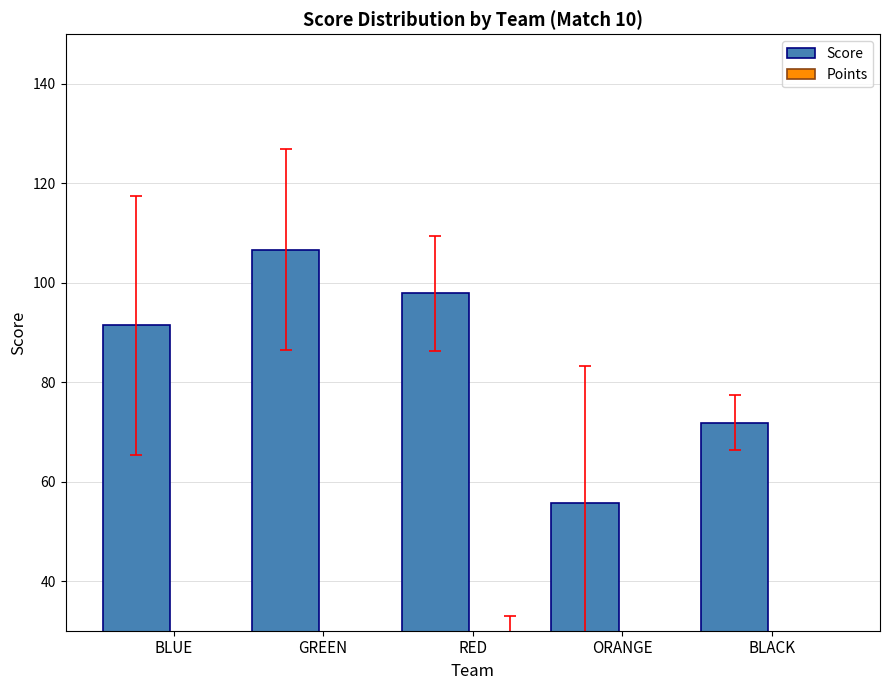

What is the label of the 5th bar from the right?

BLUE